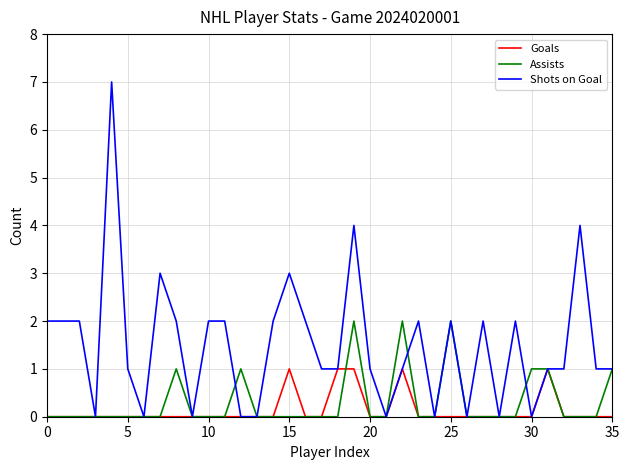

Which series has the widest spread of values?

Shots on Goal